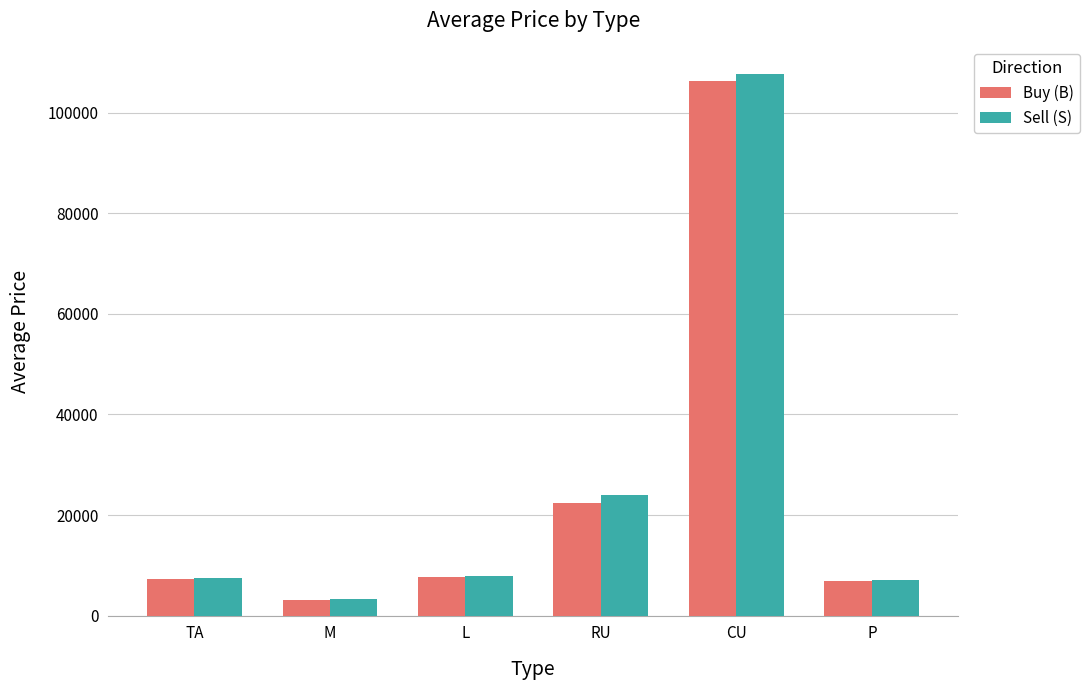

The value of Buy (B) at M is 3198.8. True or false?

True